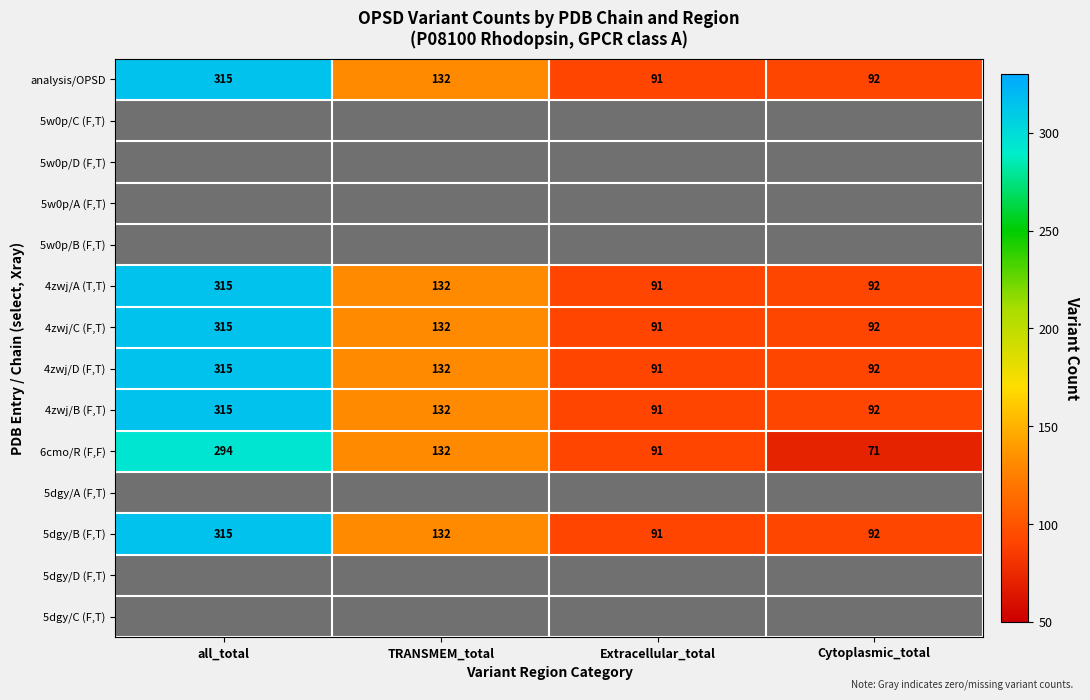

At which label does 6cmo/R (F,F) reach its minimum?

Cytoplasmic_total